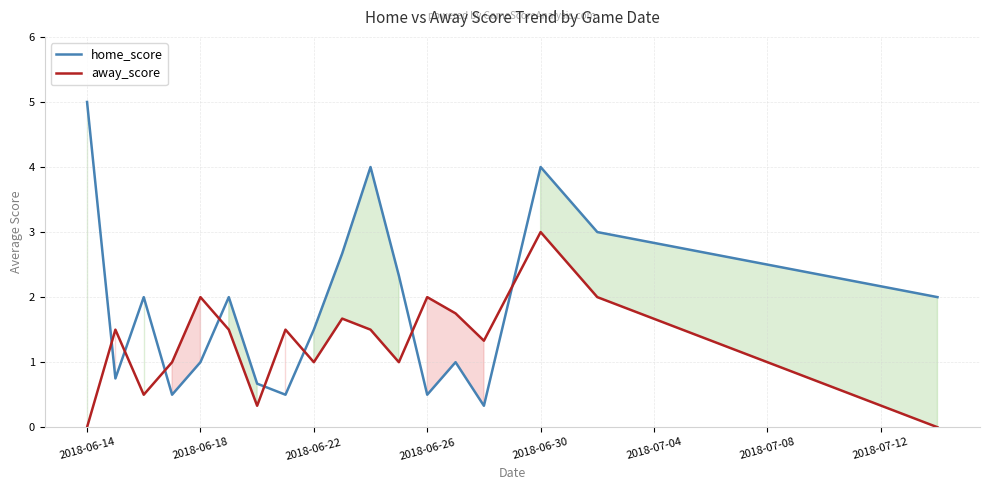

Reading left to right, what are all the values shown in this chart?

home_score: 5.0	0.8	2.0	0.5	1.0	2.0	0.7	0.5	1.5	2.7	4.0	2.3	0.5	1.0	0.3	4.0	3.0	2.0
away_score: 0.0	1.5	0.5	1.0	2.0	1.5	0.3	1.5	1.0	1.7	1.5	1.0	2.0	1.8	1.3	3.0	2.0	0.0